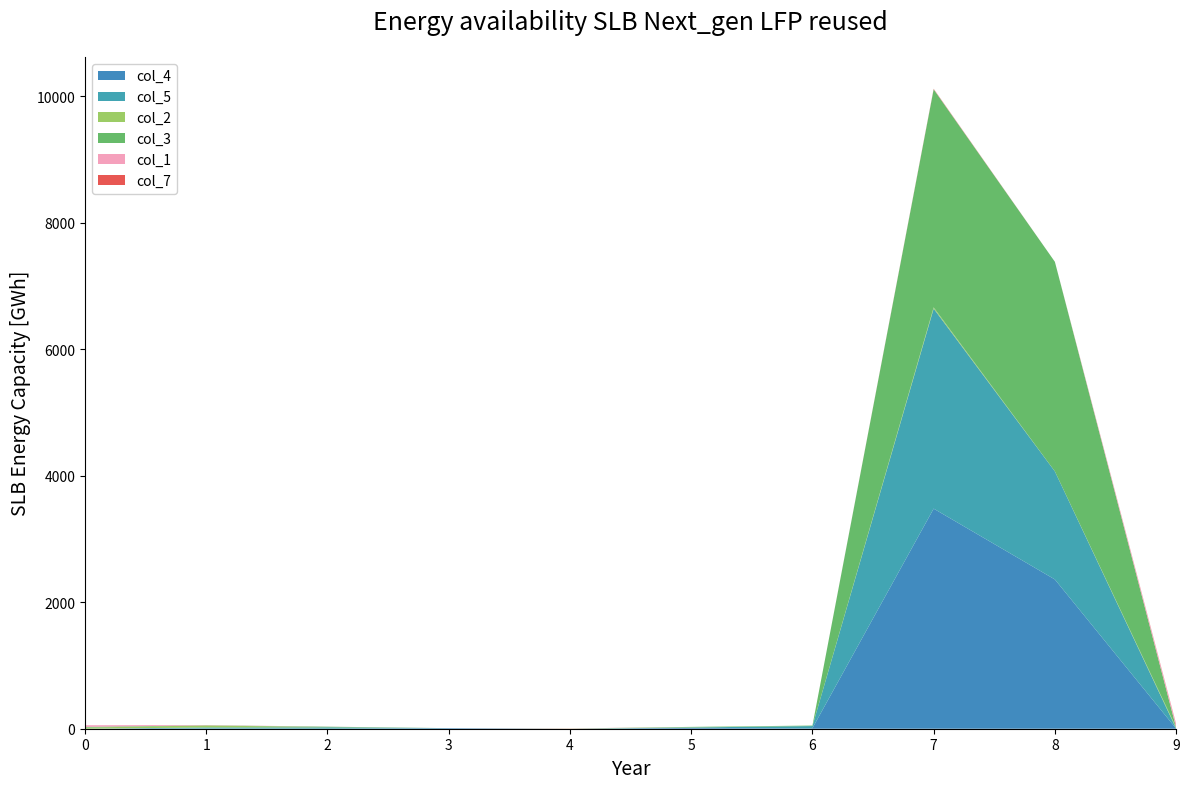

Reading left to right, transcribe all the data shown in this chart.

col_4: 0=0	1=4	2=1	3=9	4=0	5=12	6=8	7=3481	8=2361	9=2
col_5: 0=0	1=16	2=21	3=0	4=0	5=8	6=34	7=3164	8=1709	9=2
col_2: 0=18	1=32	2=2	3=0	4=2	5=4	6=0	7=20	8=0	9=16
col_3: 0=11	1=2	2=8	3=0	4=0	5=5	6=8	7=3448	8=3315	9=0
col_1: 0=26	1=4	2=1	3=0	4=0	5=0	6=0	7=4	8=0	9=44
col_7: 0=0	1=0	2=0	3=0	4=2	5=0	6=0	7=5	8=0	9=10